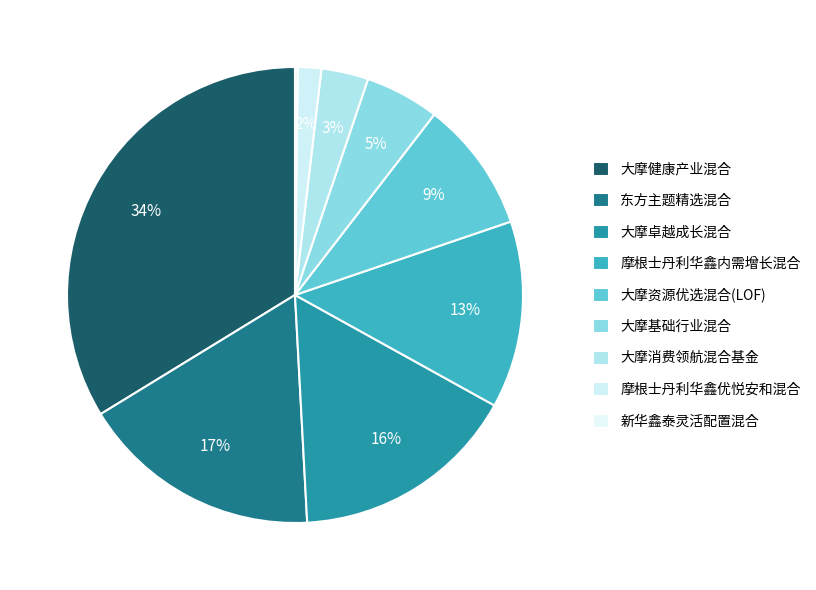

To the nearest percent, what is the combined percentage of 大摩卓越成长混合 and 东方主题精选混合?

33%